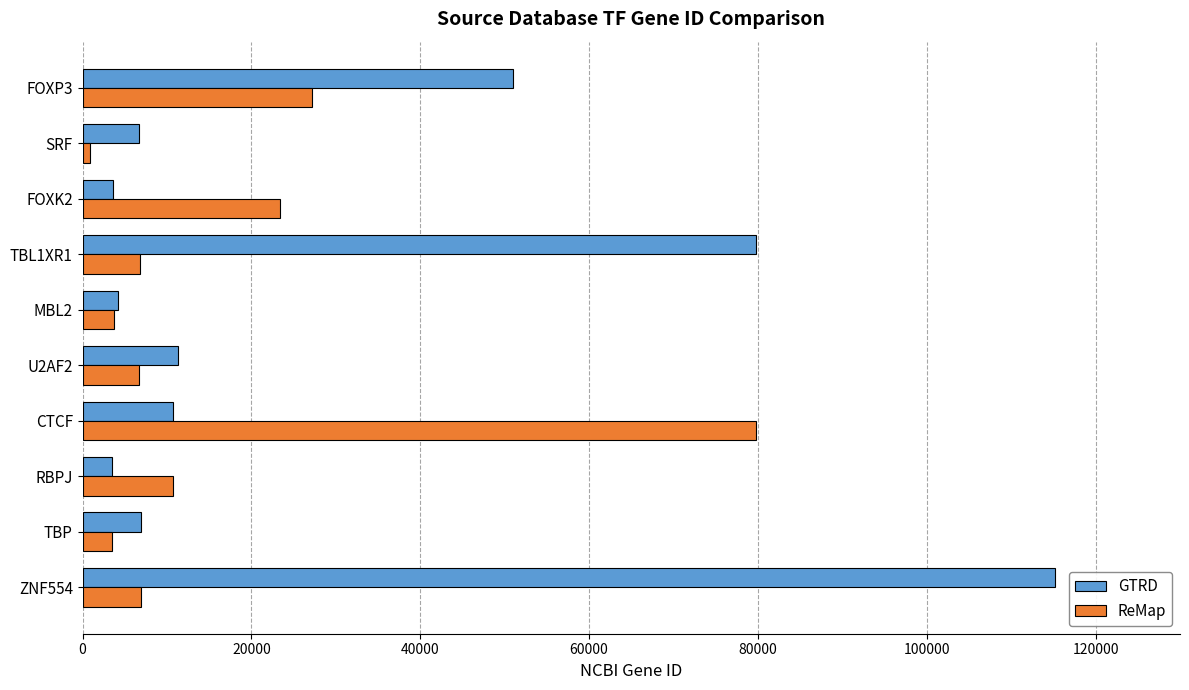

What is the difference between the maximum and minimum values in the GTRD series?

111680